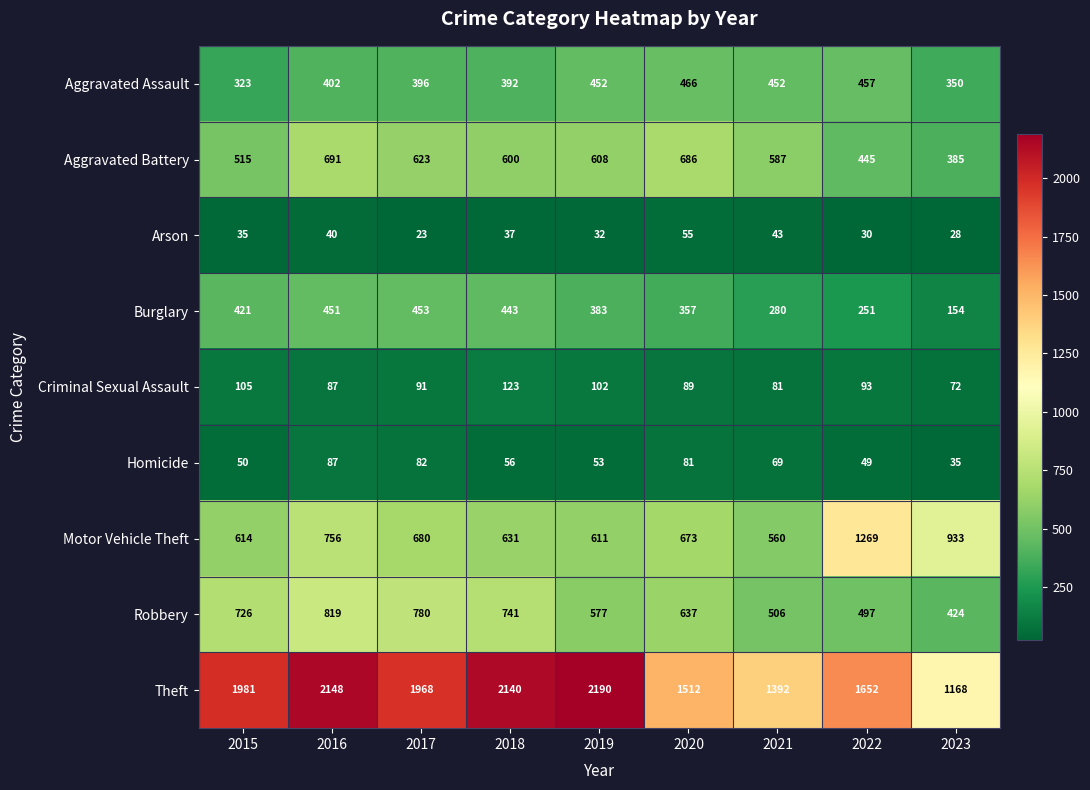

At which label does Aggravated Battery first exceed 600?

2016